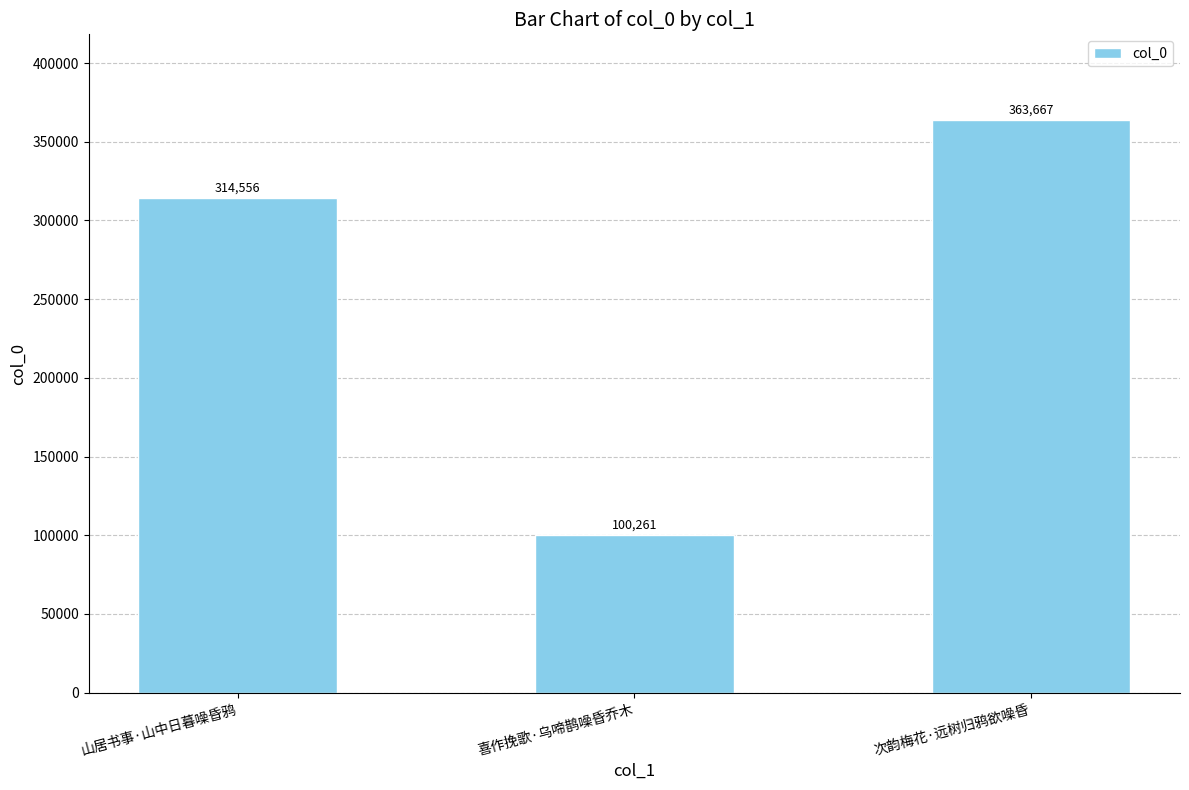

What is the average value?

259495